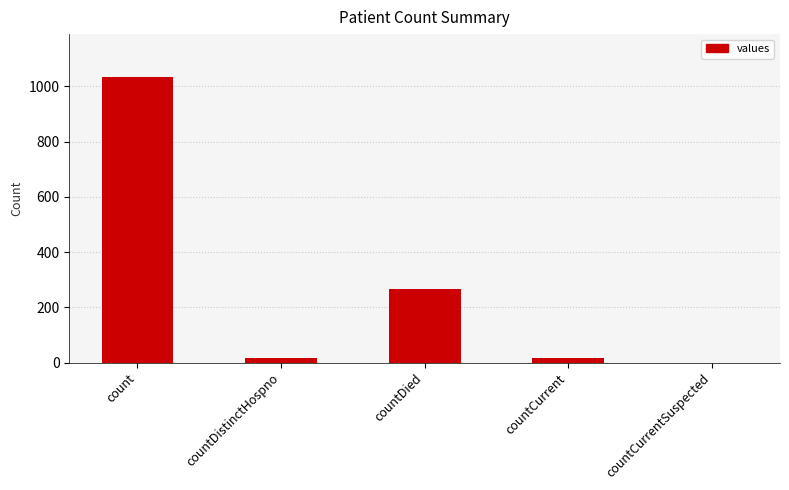

At which label is the value closest to 517?

countDied